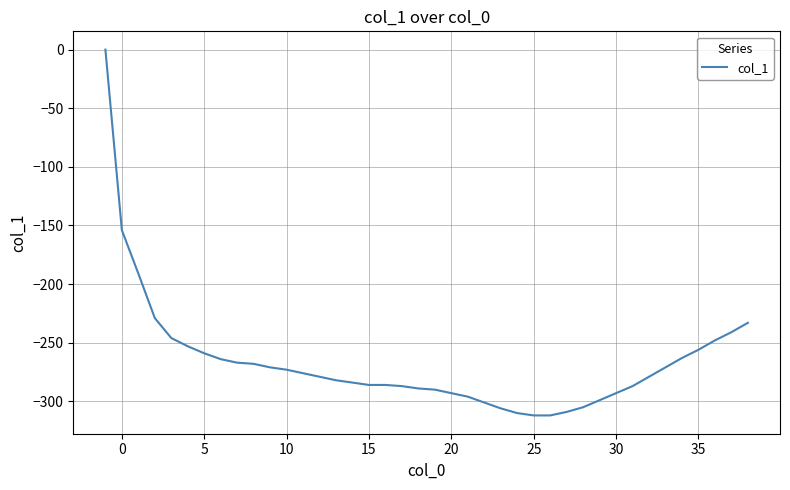

What is the difference between the maximum and minimum values?

312